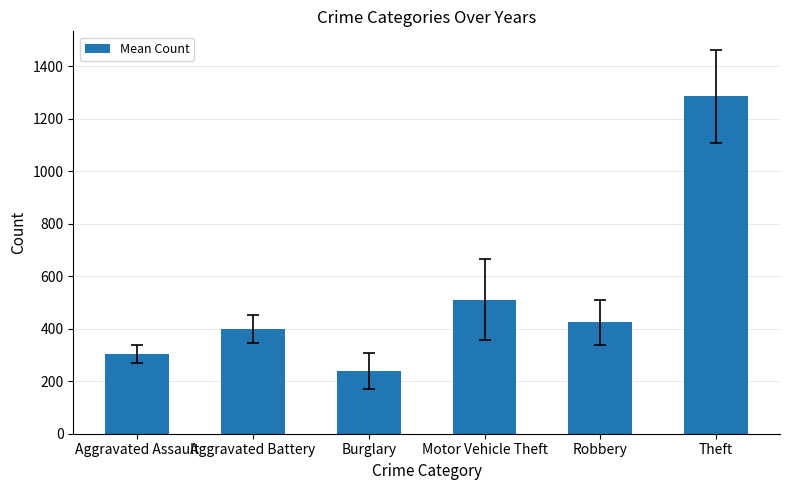

Read the value at Burglary.

239.1